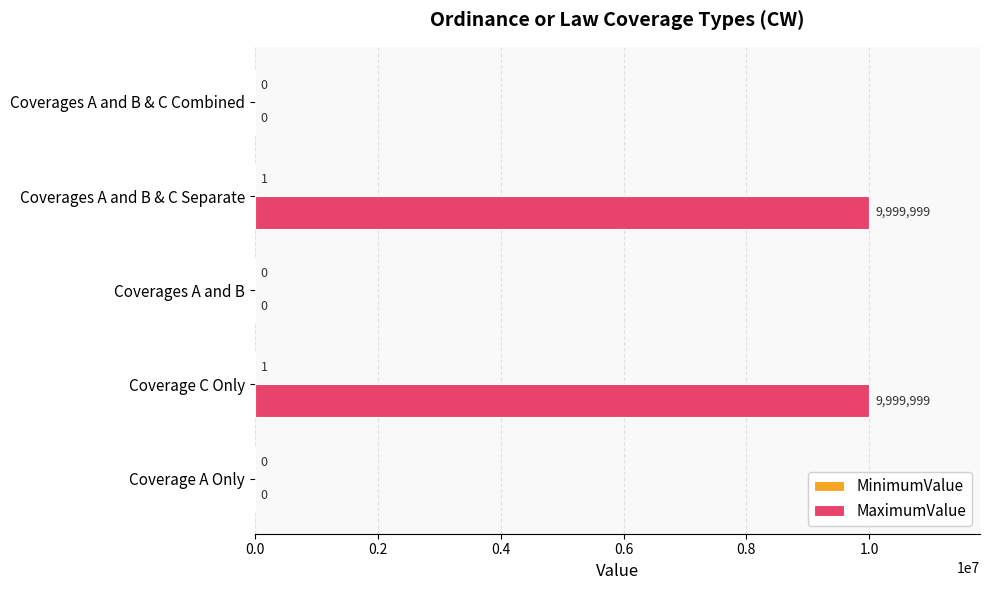

What is the total value across all series at Coverage C Only?

10000000